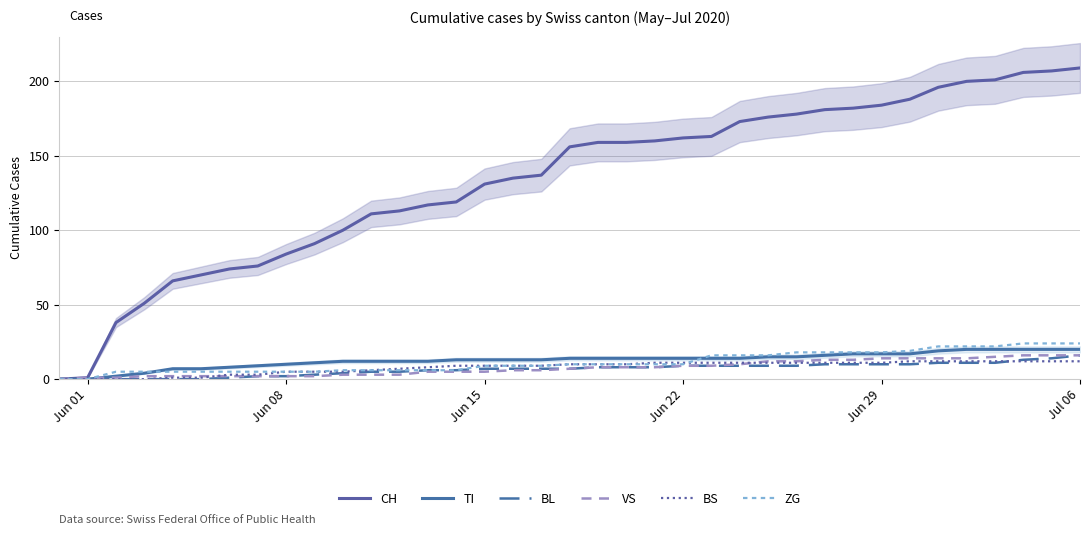

What is the average value of the ZG series?

11